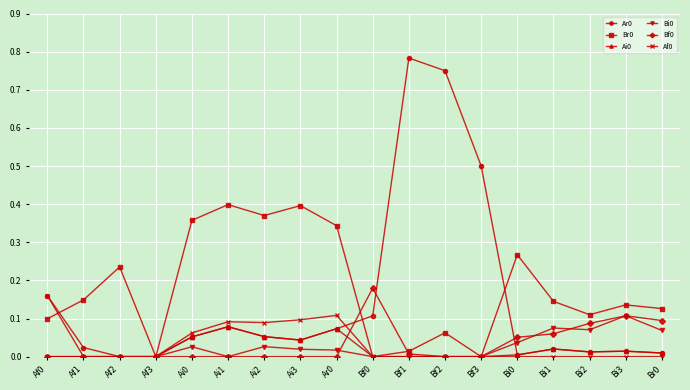

Does the chart have visible grid lines?

Yes